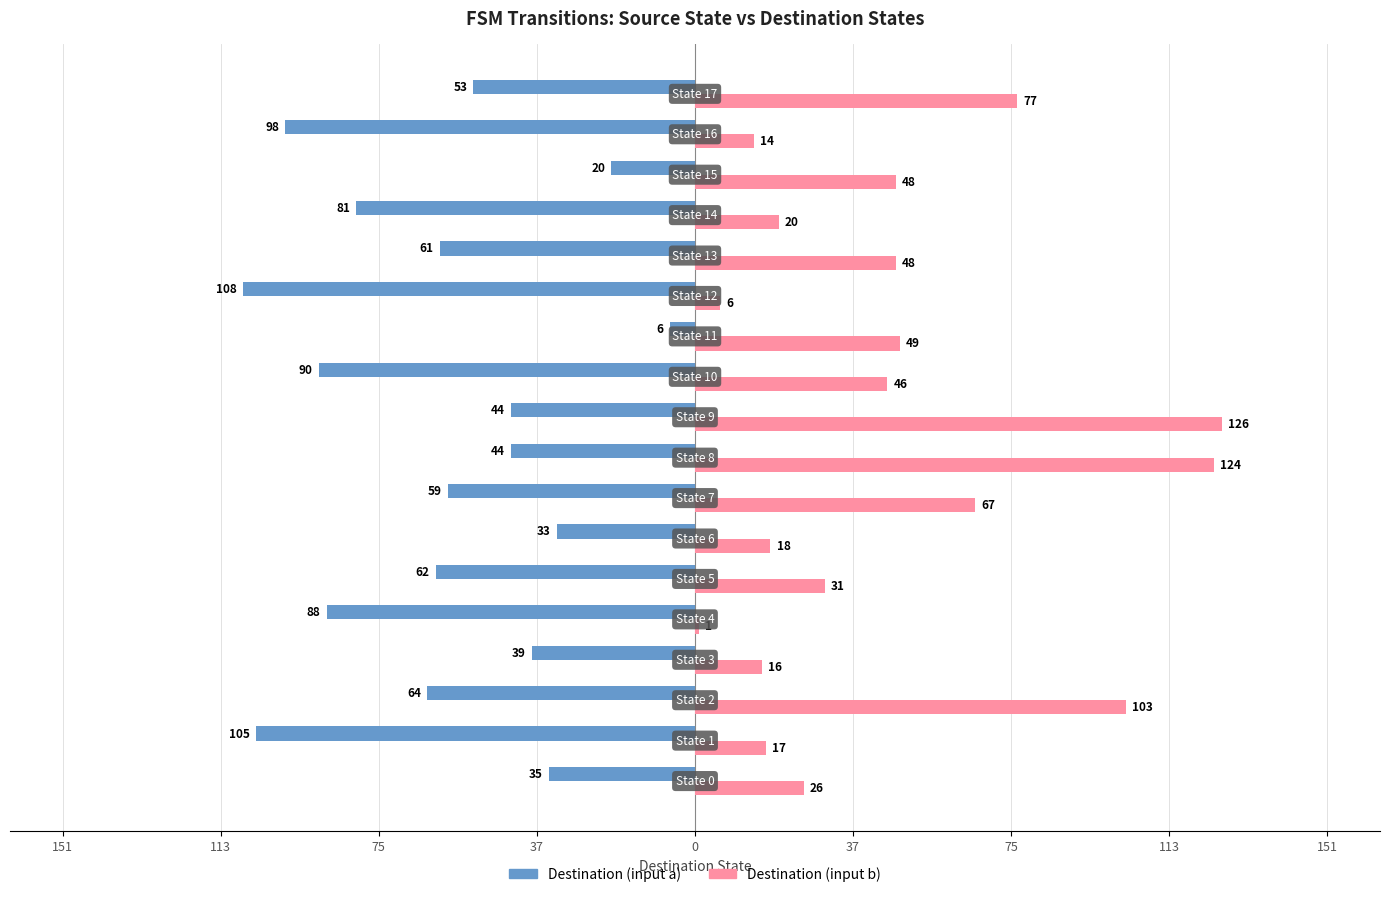

What is the average value of the Destination (input b) series?

46